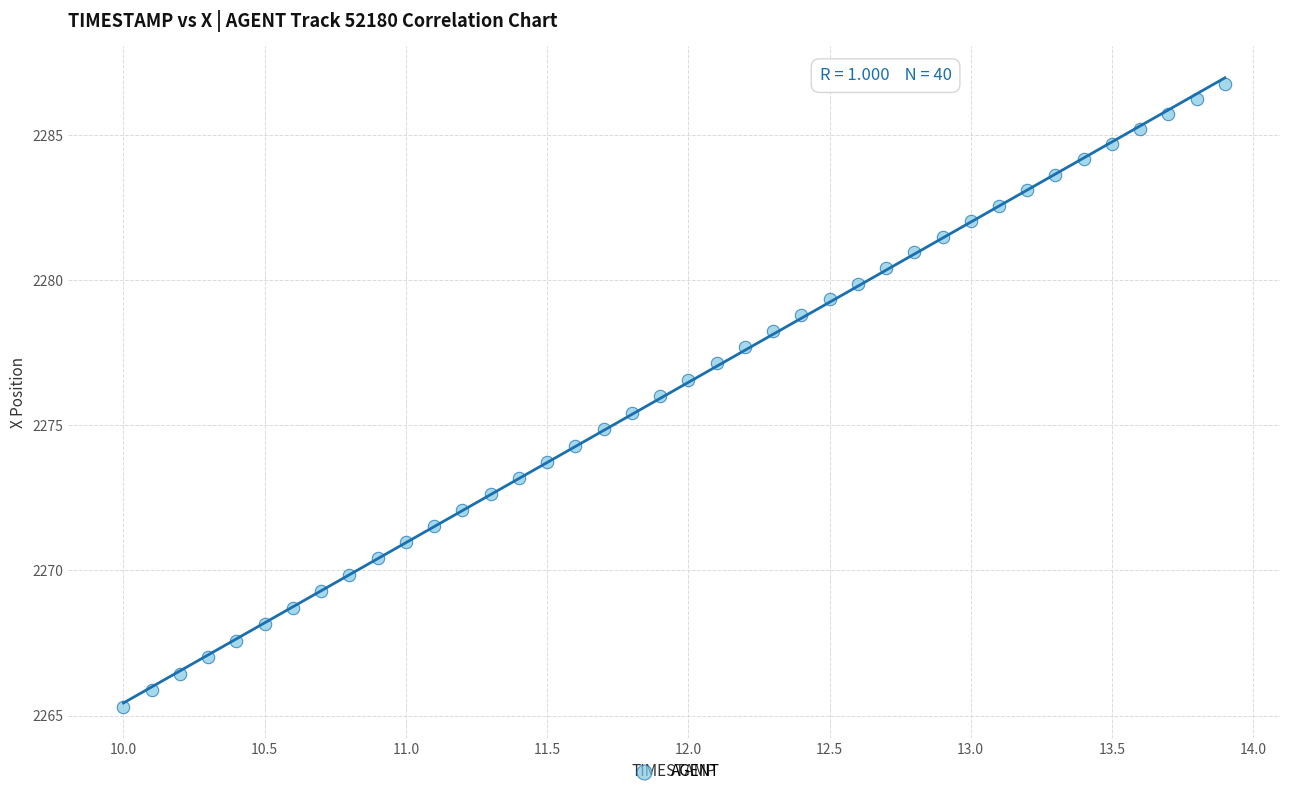

What is the range of X values (max minus min)?

3.9